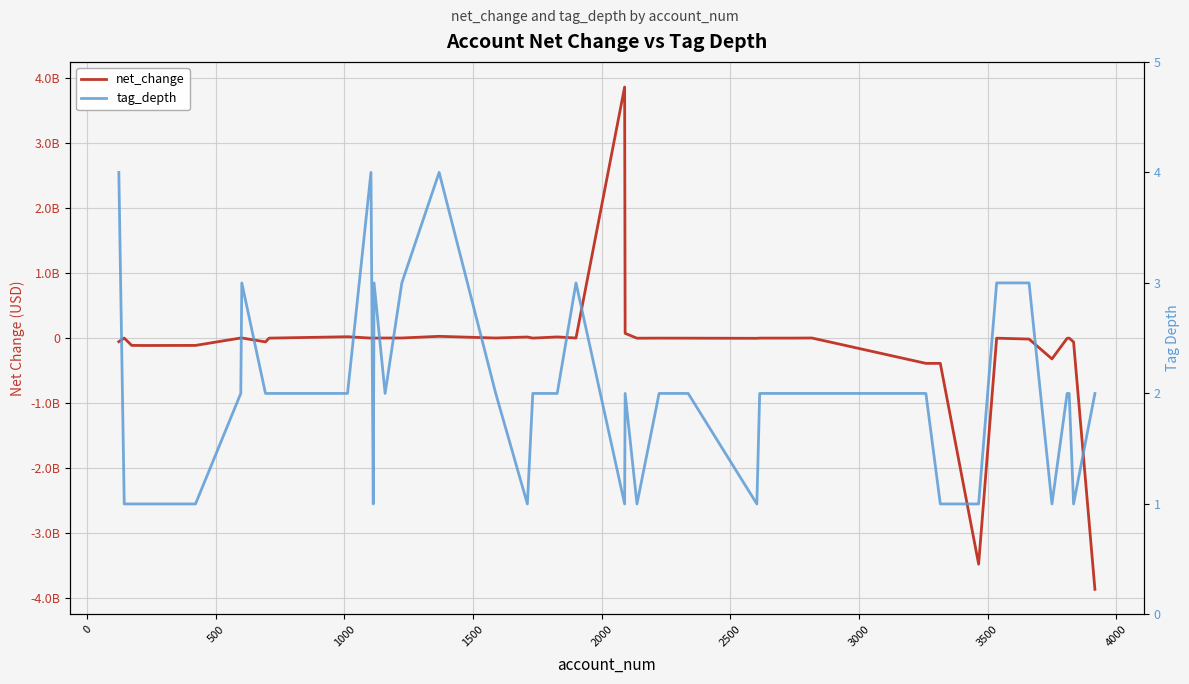

How many intersections are there between tag_depth and net_change?

12